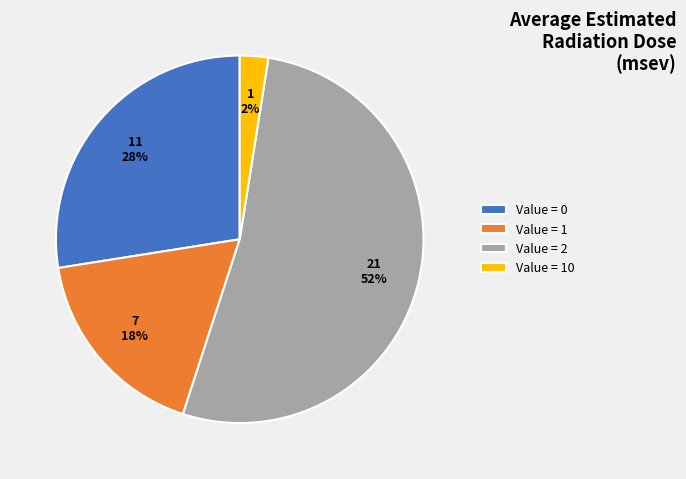

How many segments does this pie chart have?

4